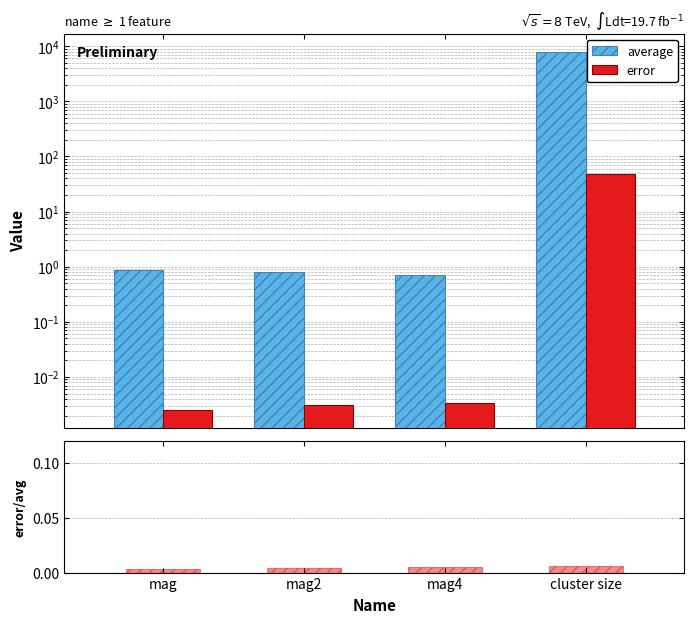

Does the chart contain stacked bars?

No